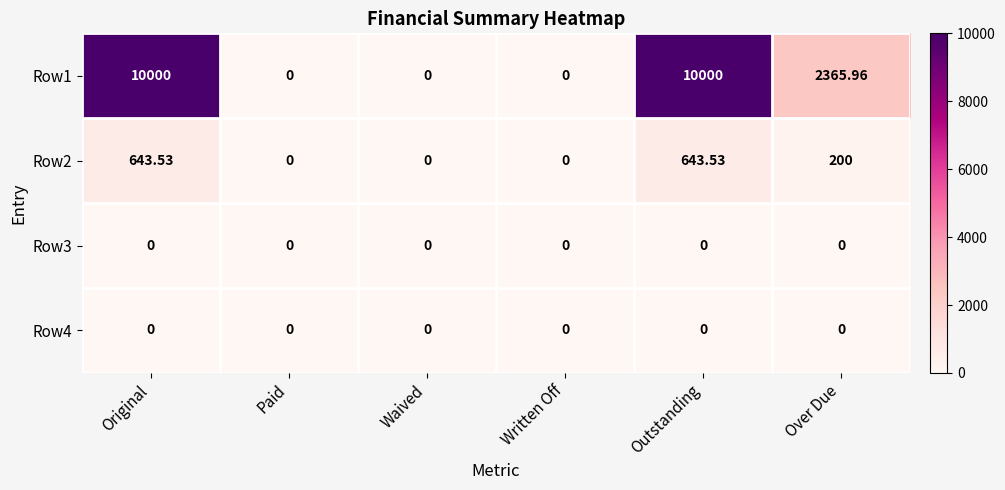

Where is Row2 nearest to the value 321?

Over Due